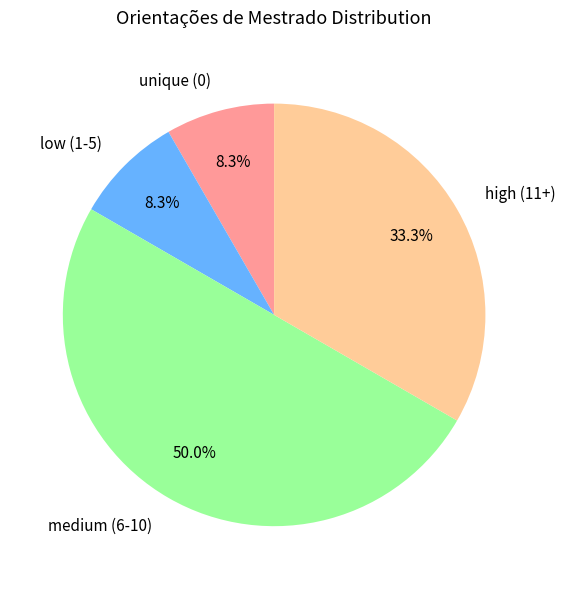

Which slice is the largest?

medium (6-10)